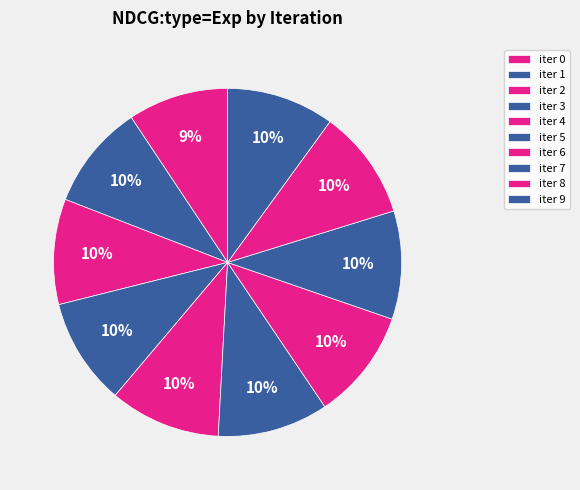

How many slices are in this pie chart?

10